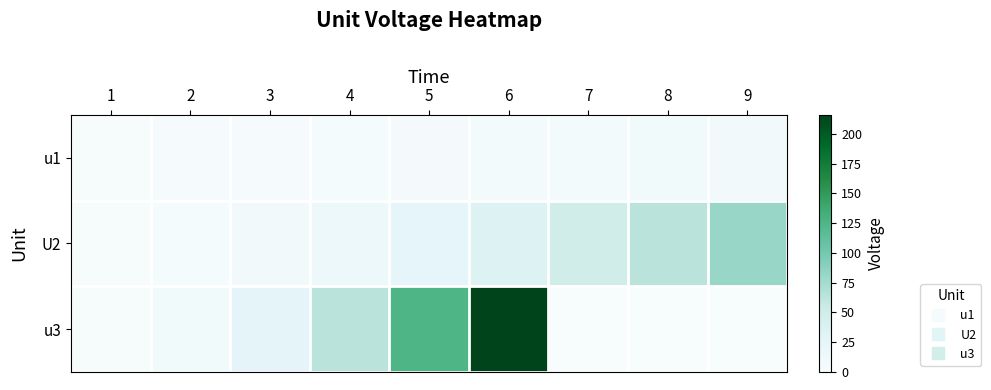

What is the greatest value displayed?

216